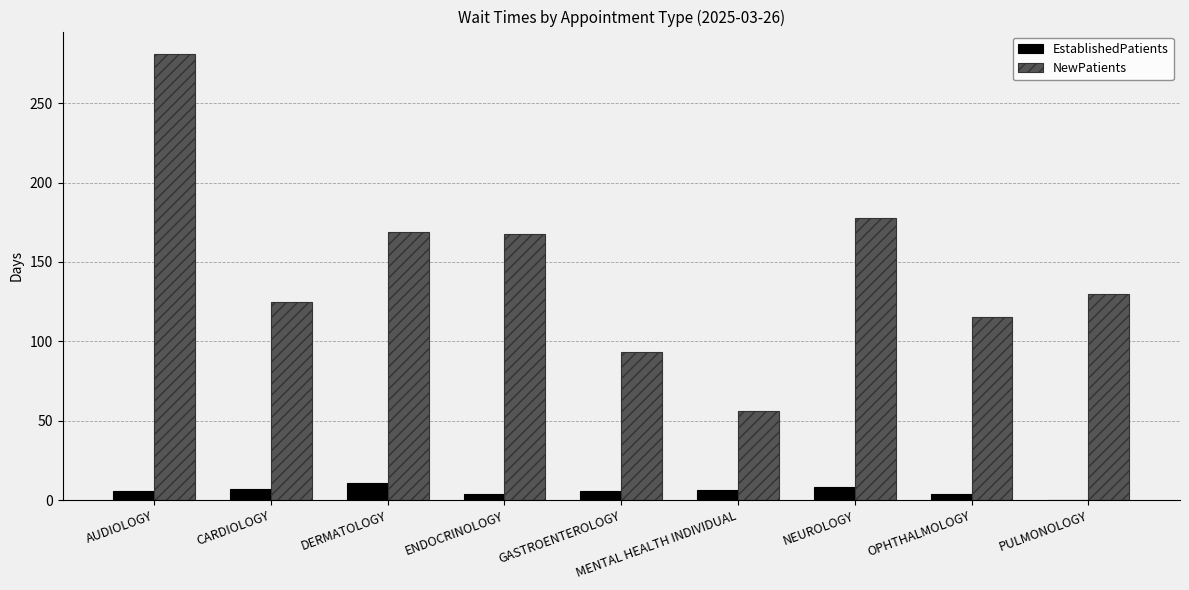

Which series has the largest total across all categories?

NewPatients